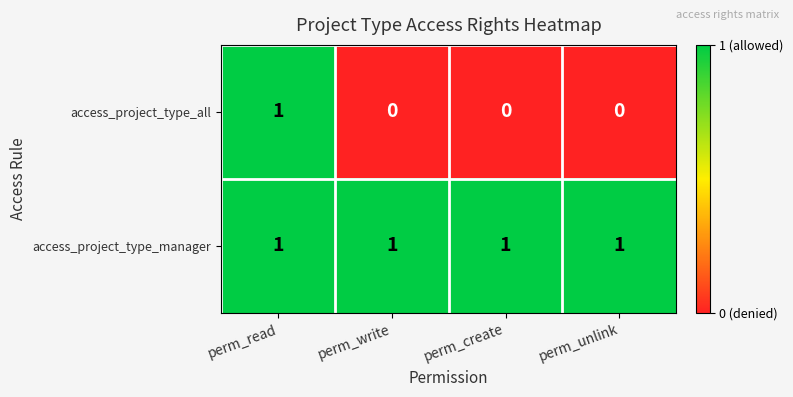

List the series in order of their overall mean, highest first.

access_project_type_manager, access_project_type_all